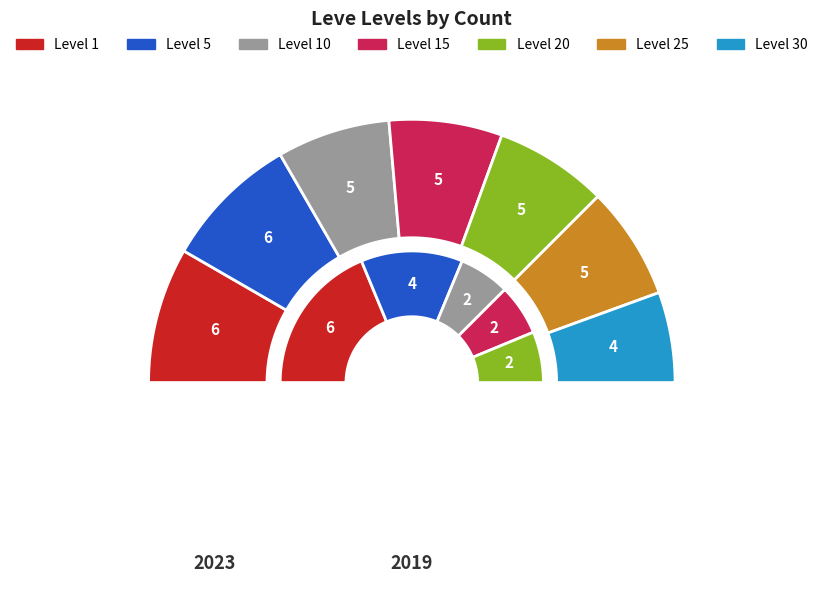

Is 10 the majority of the pie?

No